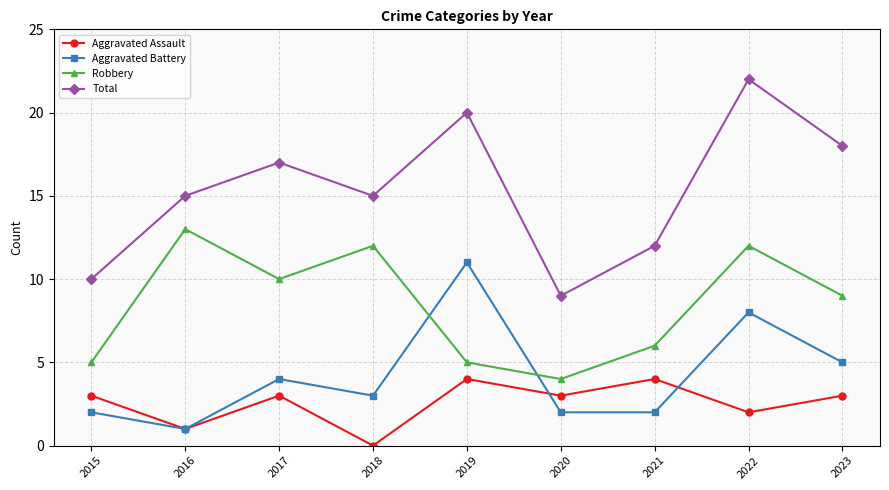

Rank the series at 2019 from highest to lowest value.

Total, Aggravated Battery, Robbery, Aggravated Assault